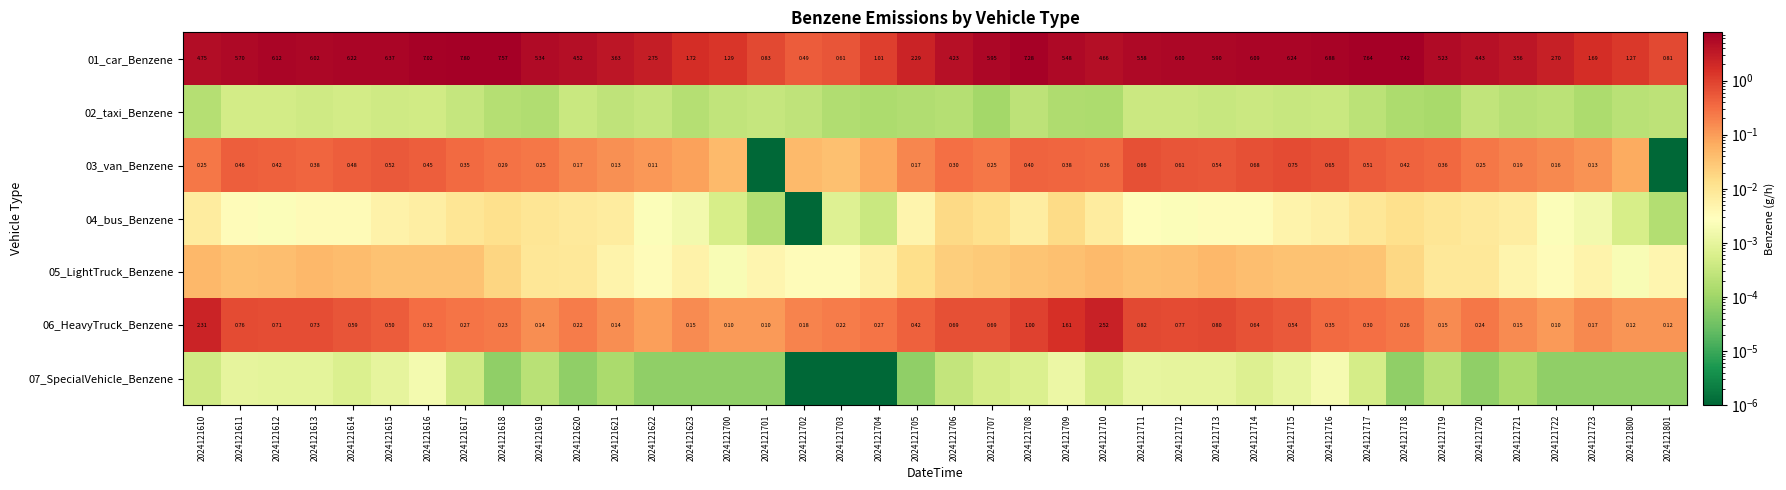

List the labels in order of 02_taxi_Benzene value, smallest first.

2024121707, 2024121719, 2024121704, 2024121710, 2024121718, 2024121723, 2024121709, 2024121619, 2024121703, 2024121705, 2024121706, 2024121610, 2024121618, 2024121623, 2024121721, 2024121800, 2024121717, 2024121722, 2024121801, 2024121708, 2024121702, 2024121621, 2024121700, 2024121720, 2024121617, 2024121622, 2024121701, 2024121715, 2024121713, 2024121620, 2024121716, 2024121711, 2024121714, 2024121712, 2024121615, 2024121613, 2024121616, 2024121611, 2024121614, 2024121612